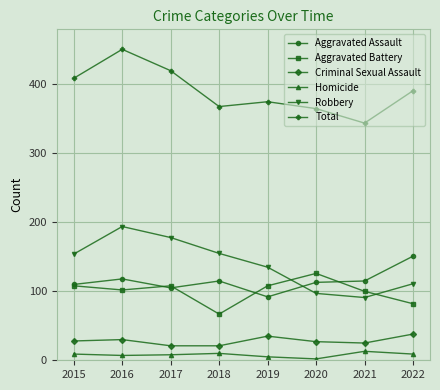

Which series has the largest total across all categories?

Total